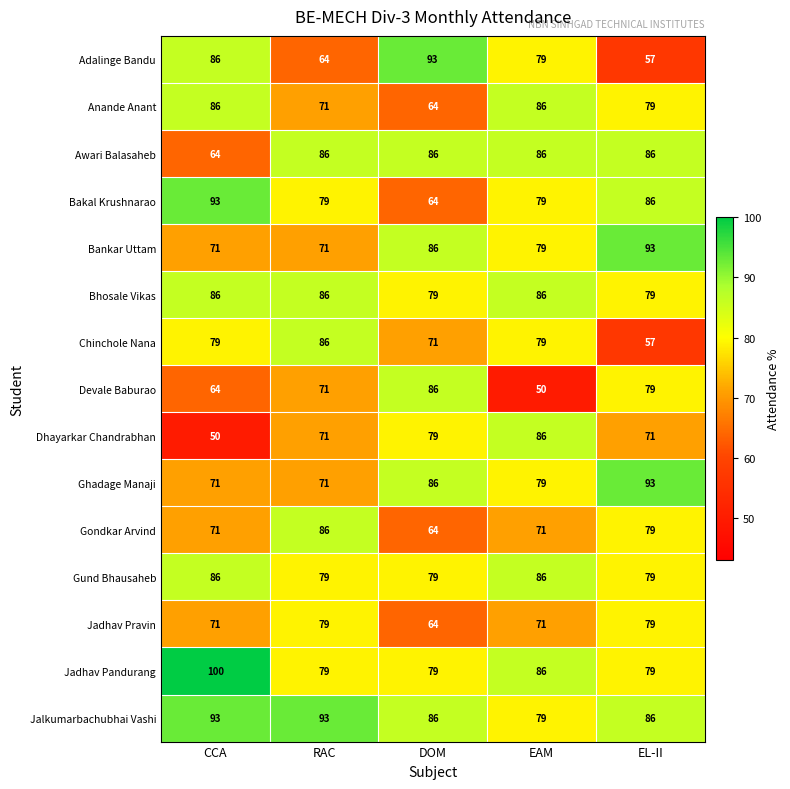

The Jadhav Pandurang series shows 79 at EL-II. True or false?

True